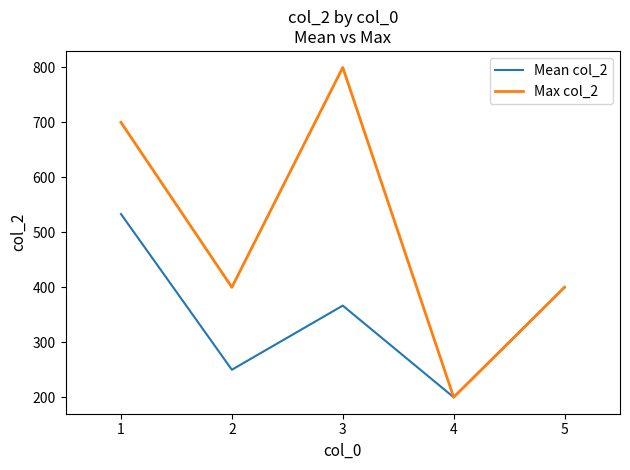

What are all the series names shown in the legend?

Mean col_2, Max col_2